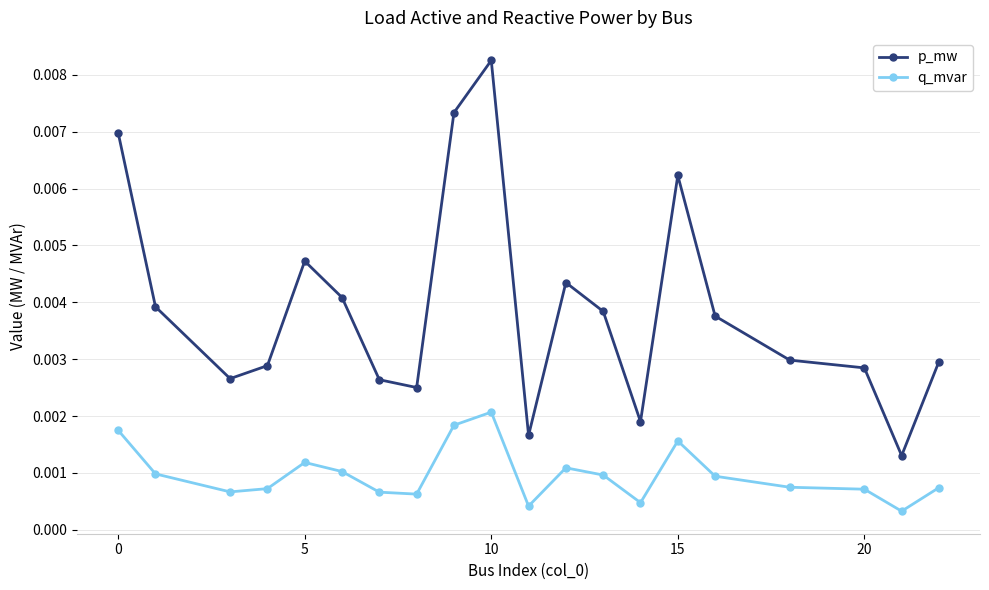

List the series in order of their overall mean, highest first.

p_mw, q_mvar